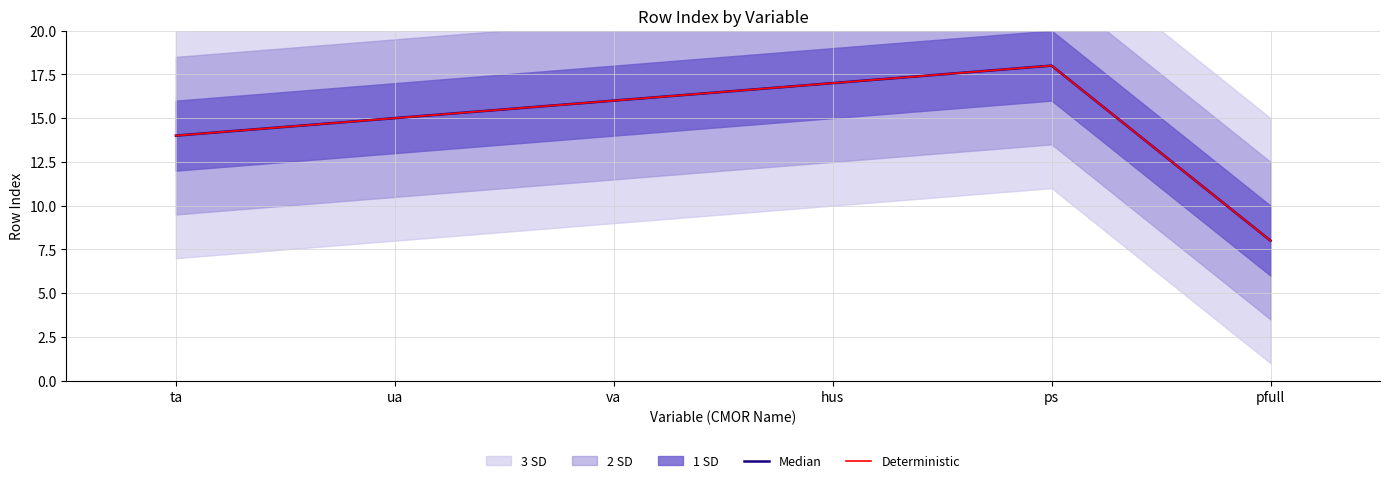

True or false: Median has more than 2 interior local peaks.

False